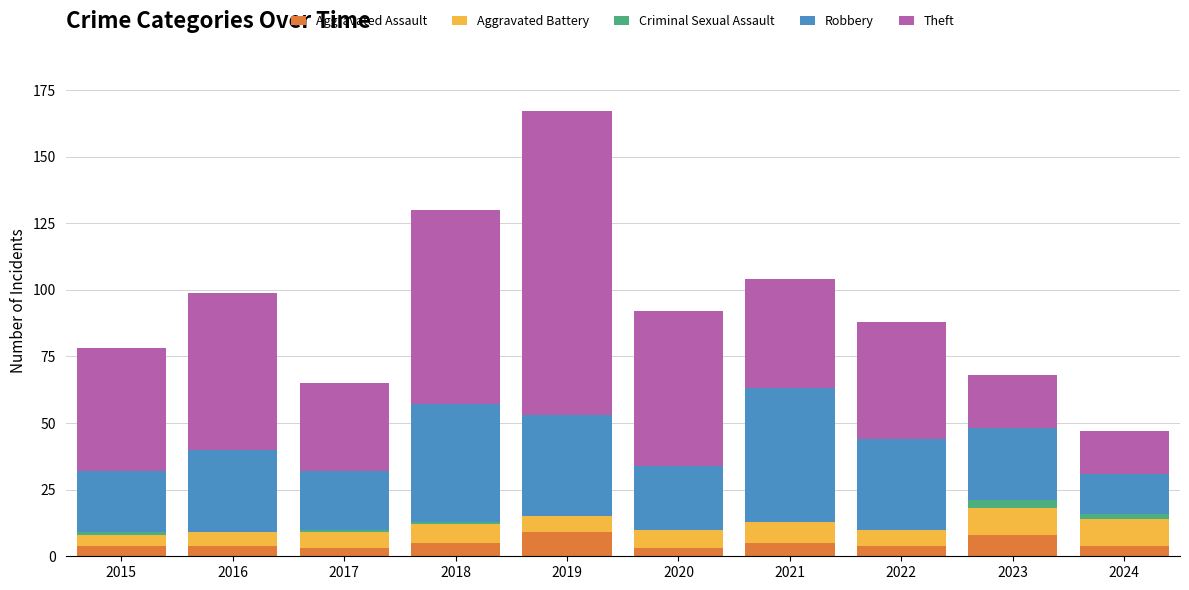

Does the chart contain stacked bars?

Yes